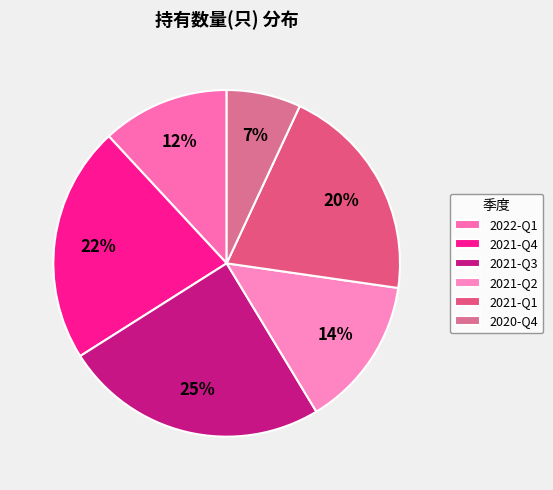

What is the change in value from 2022-Q1 to 2021-Q3?

+59